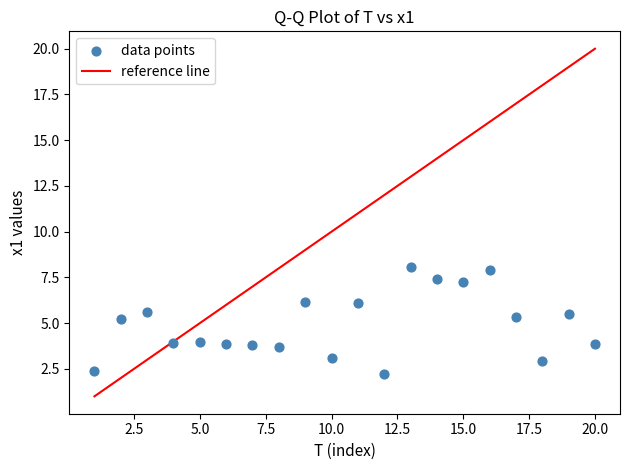

What is the range of X values (max minus min)?

19.0